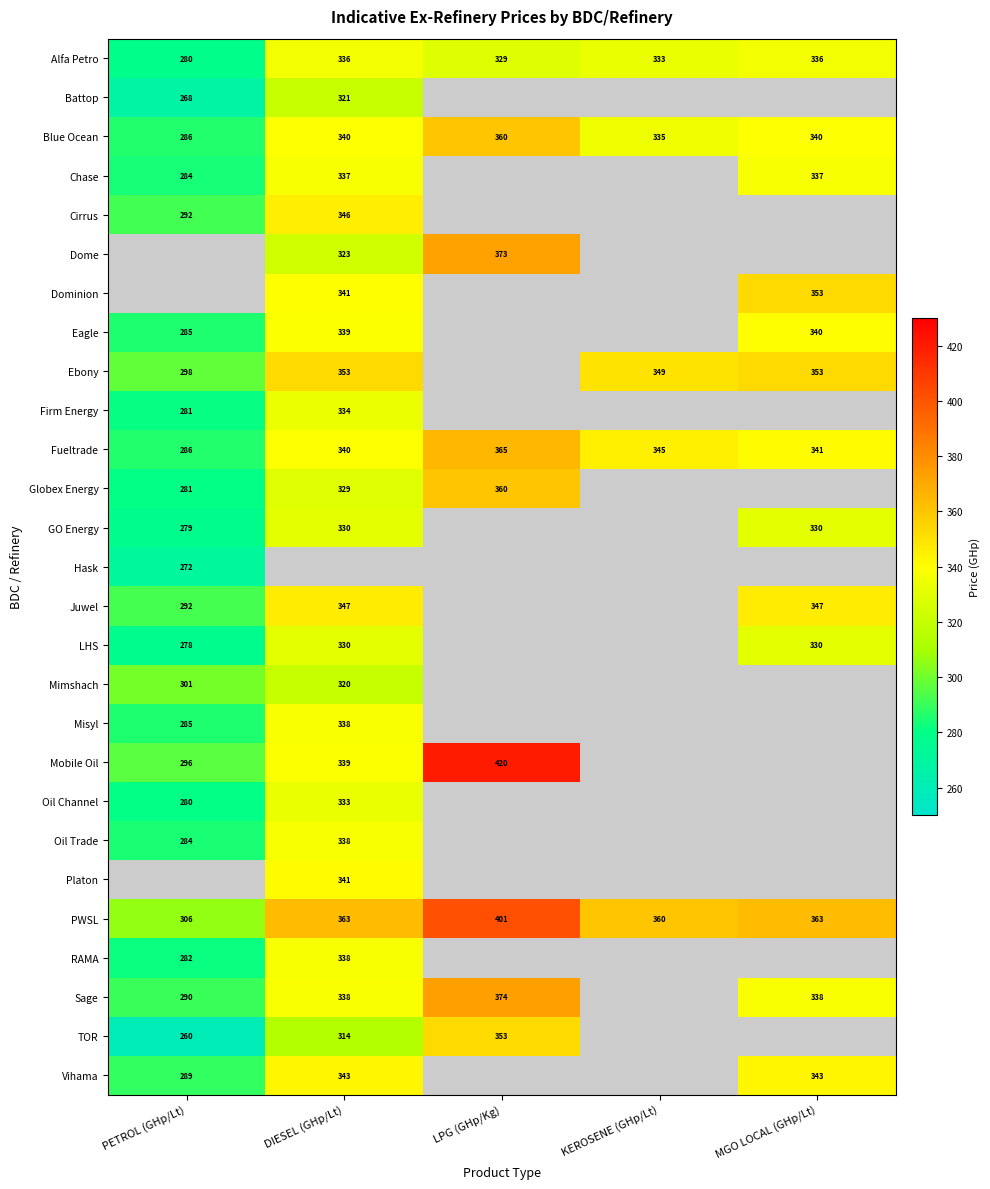

Where does the Alfa Petro series first go above 333?

DIESEL (GHp/Lt)